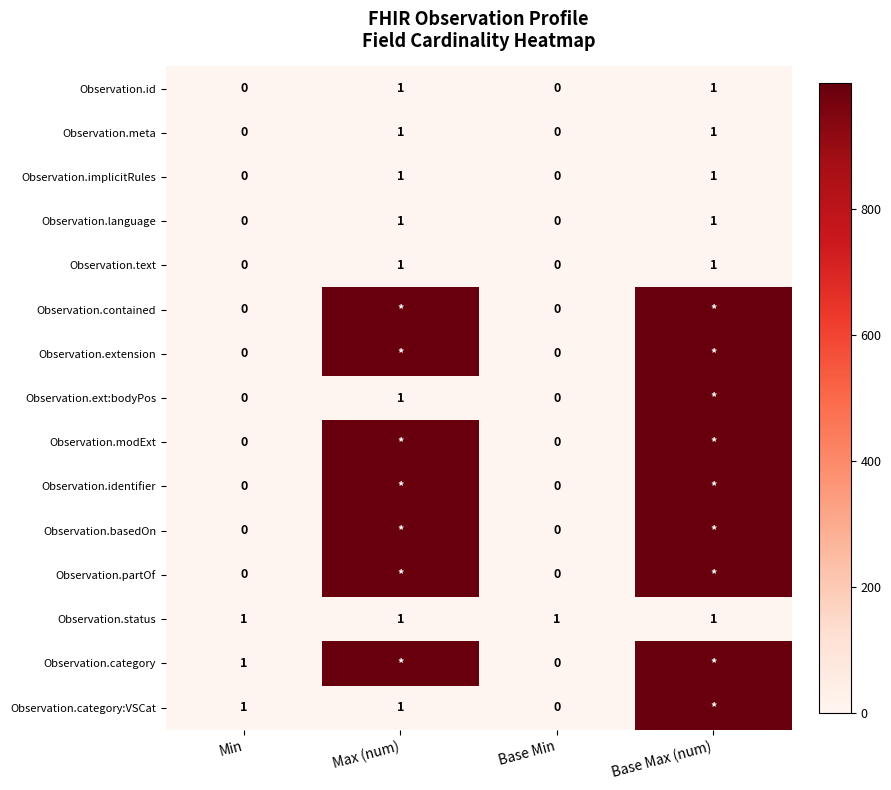

What is the maximum value for Observation.meta?

1